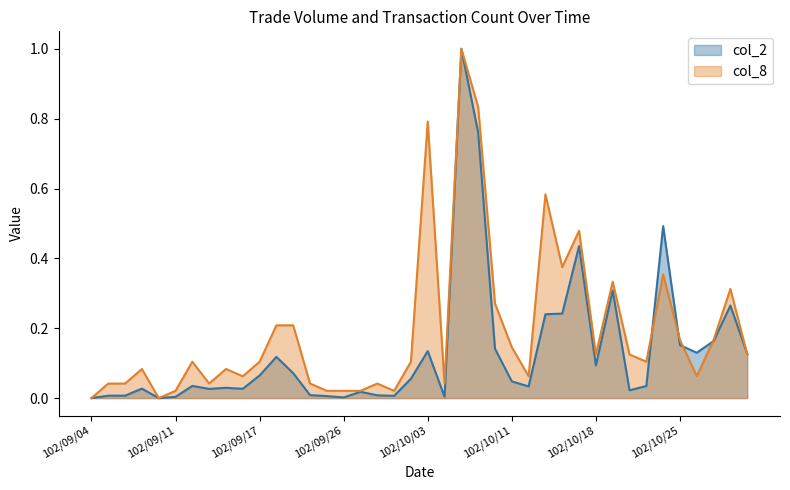

What position from the left is 102/09/30?

18